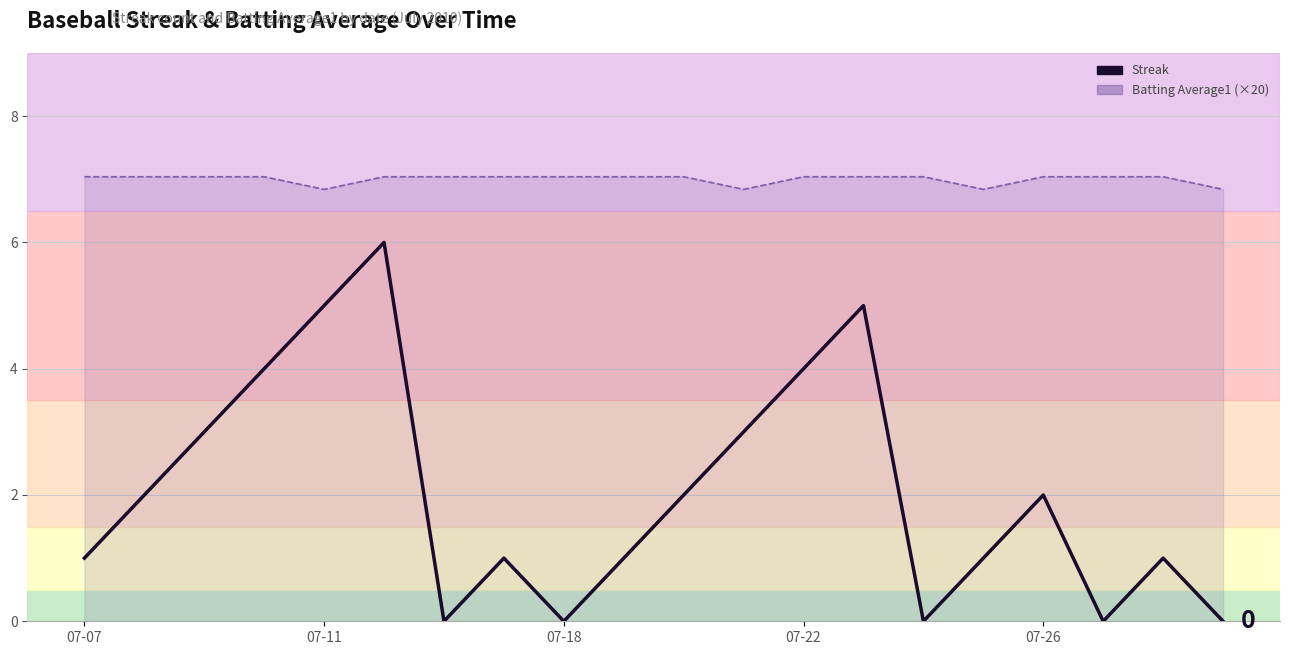

True or false: Batting Average1 (×20) and Streak intersect in this chart.

False